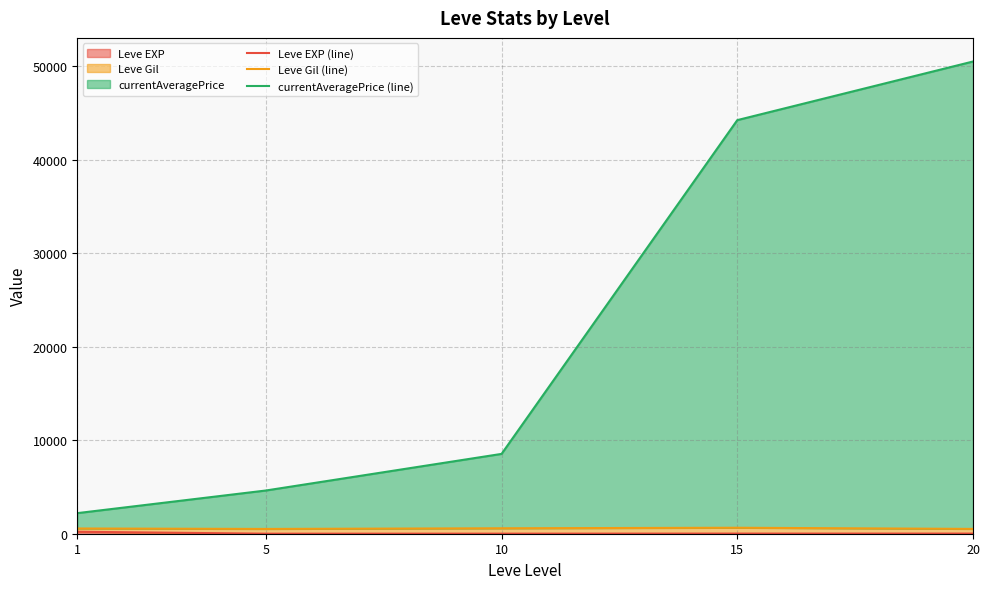

Rank the series by their maximum value, from lowest to highest.

Leve EXP (line), Leve Gil (line), currentAveragePrice (line)